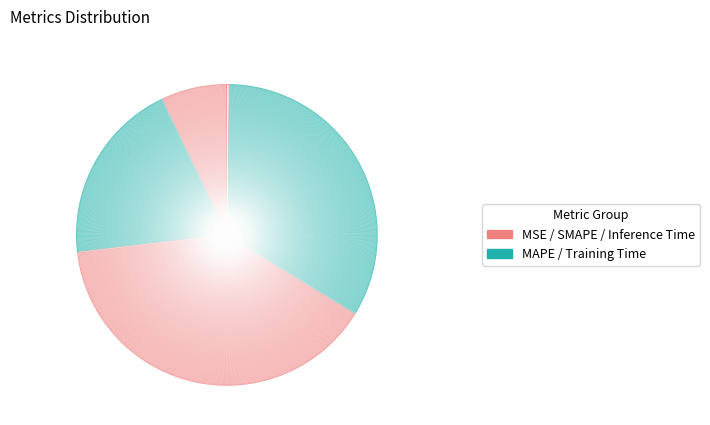

What is the largest slice in the pie chart?

SMAPE